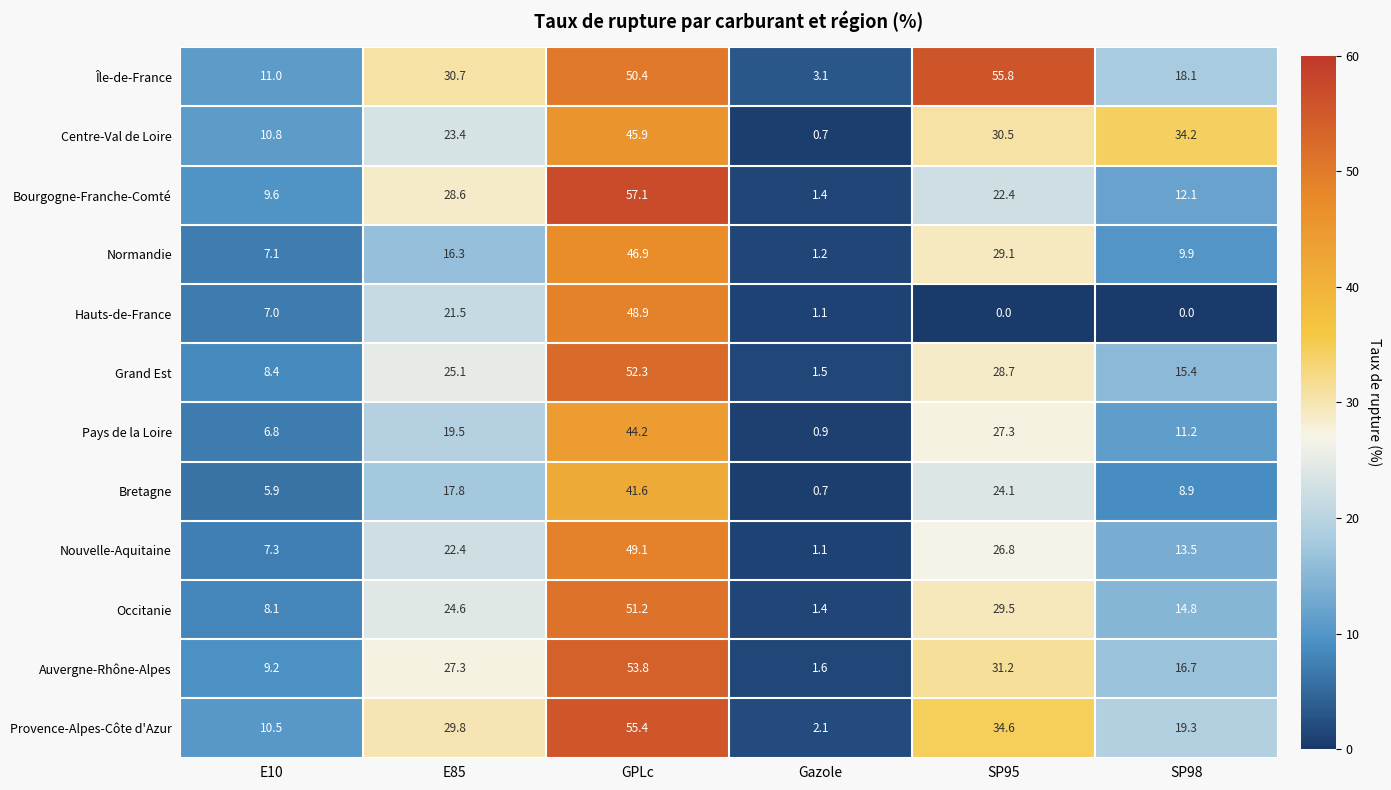

Where does the Bourgogne-Franche-Comté series first go above 22?

E85